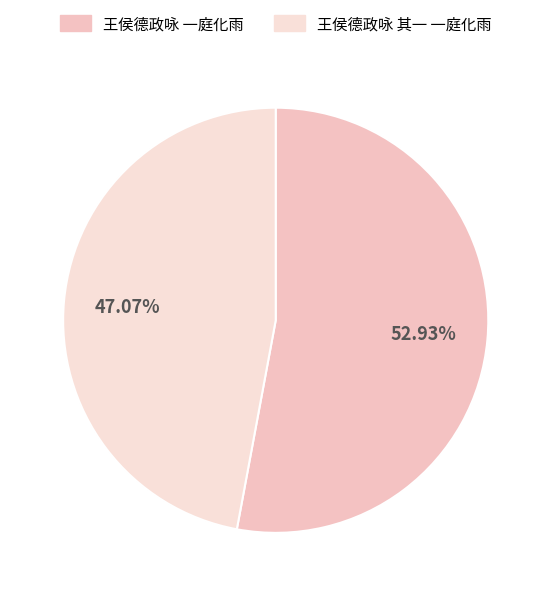

Is the sum of 王侯德政咏 其一 一庭化雨 and 王侯德政咏 一庭化雨 greater than half?

Yes